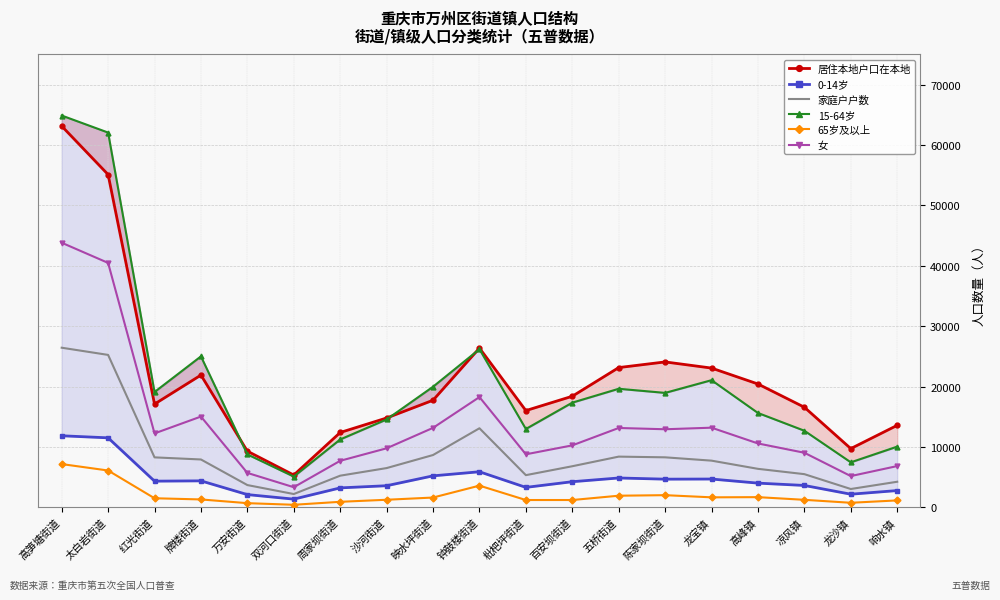

Which category has the lowest value across all series?

双河口街道